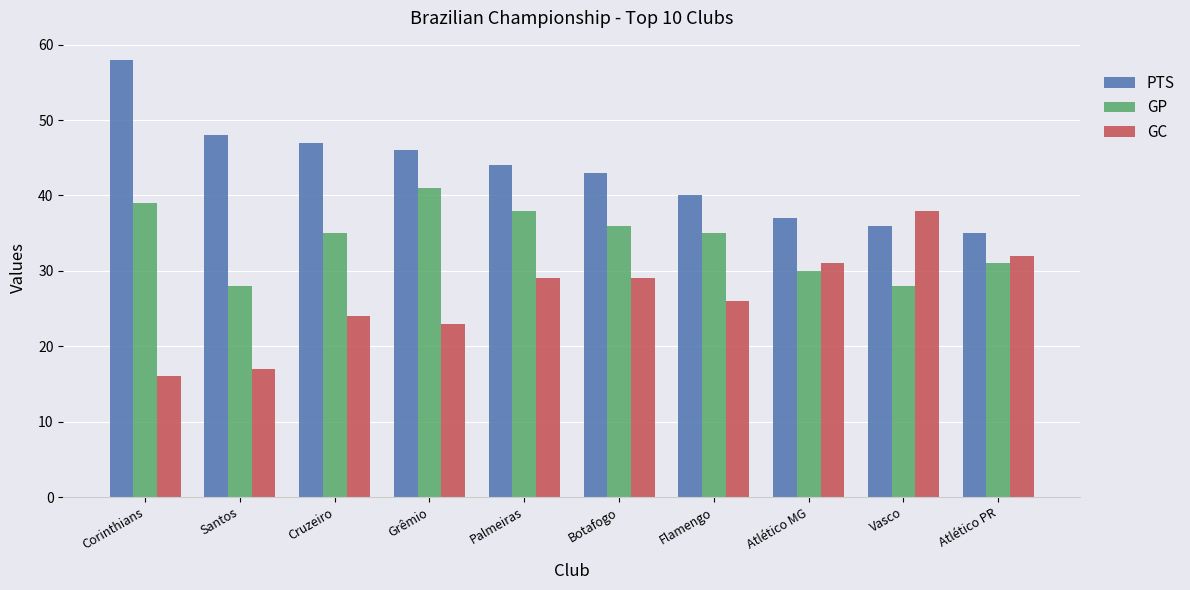

What is the label of the 8th bar from the right?

Cruzeiro